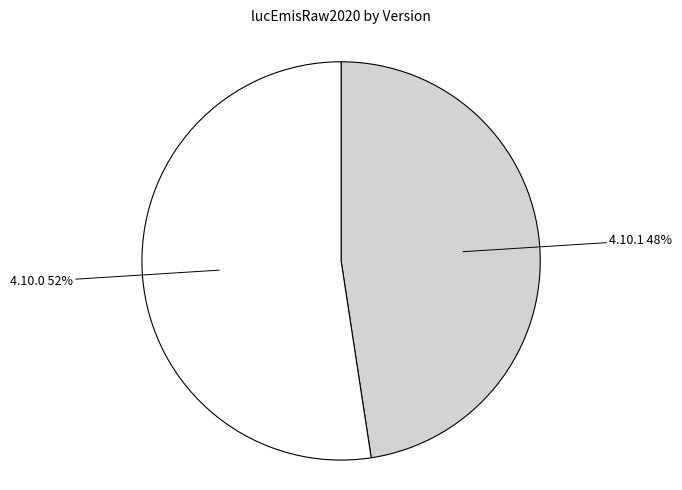

To the nearest percent, what is the average slice percentage?

50%